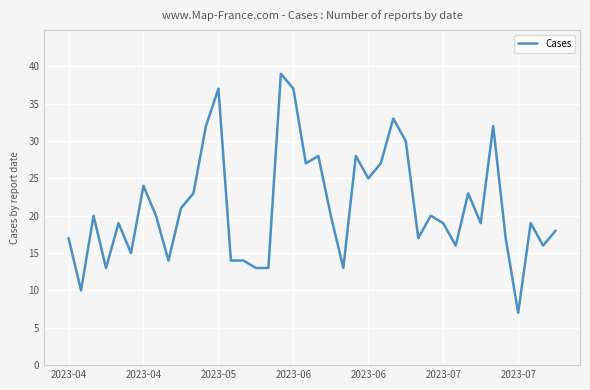

What is the greatest value displayed?

39